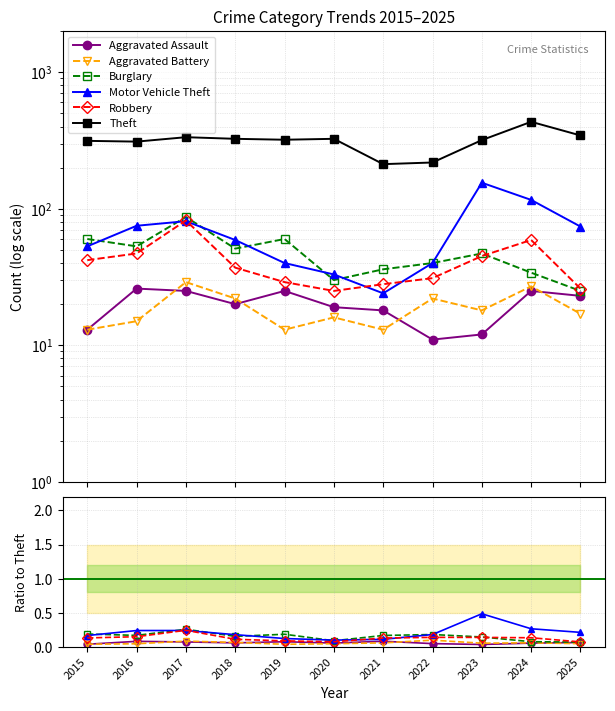

Does the chart have visible grid lines?

Yes